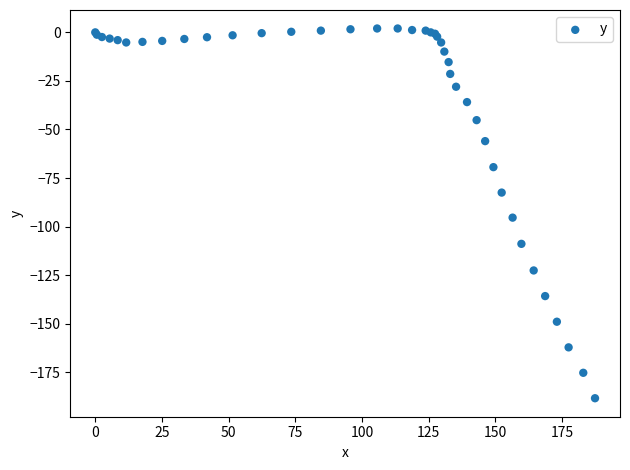

What Y value in the scatter plot is closest to -93?

-95.4